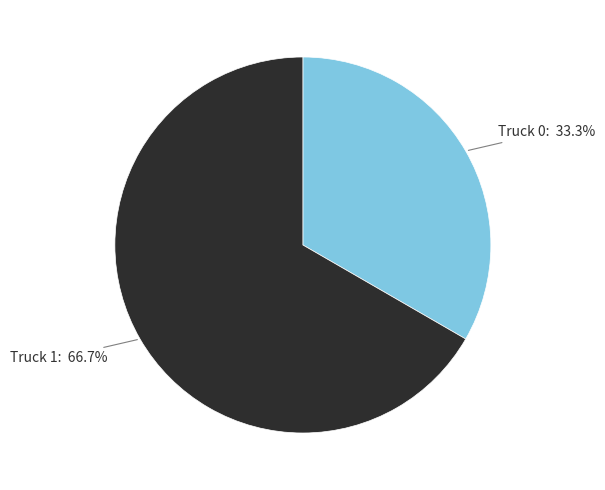

Which category has the smallest portion of the pie?

Truck 0